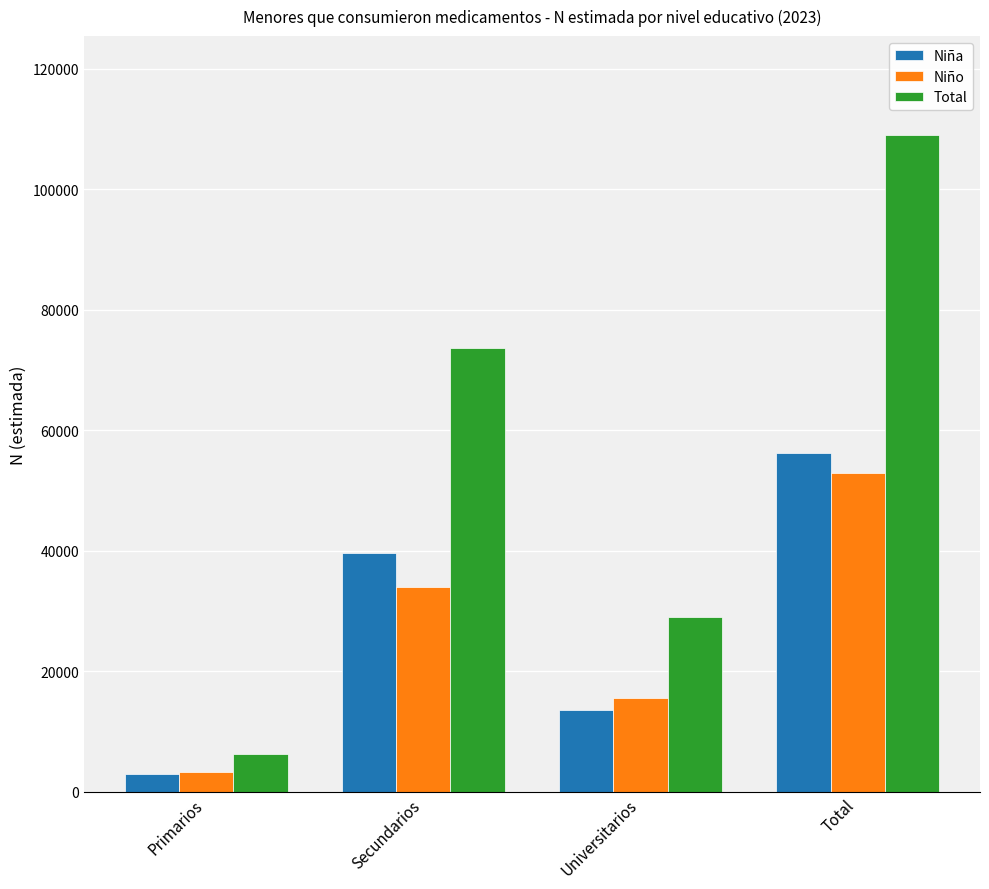

What is the total value across all series at Primarios?

12644